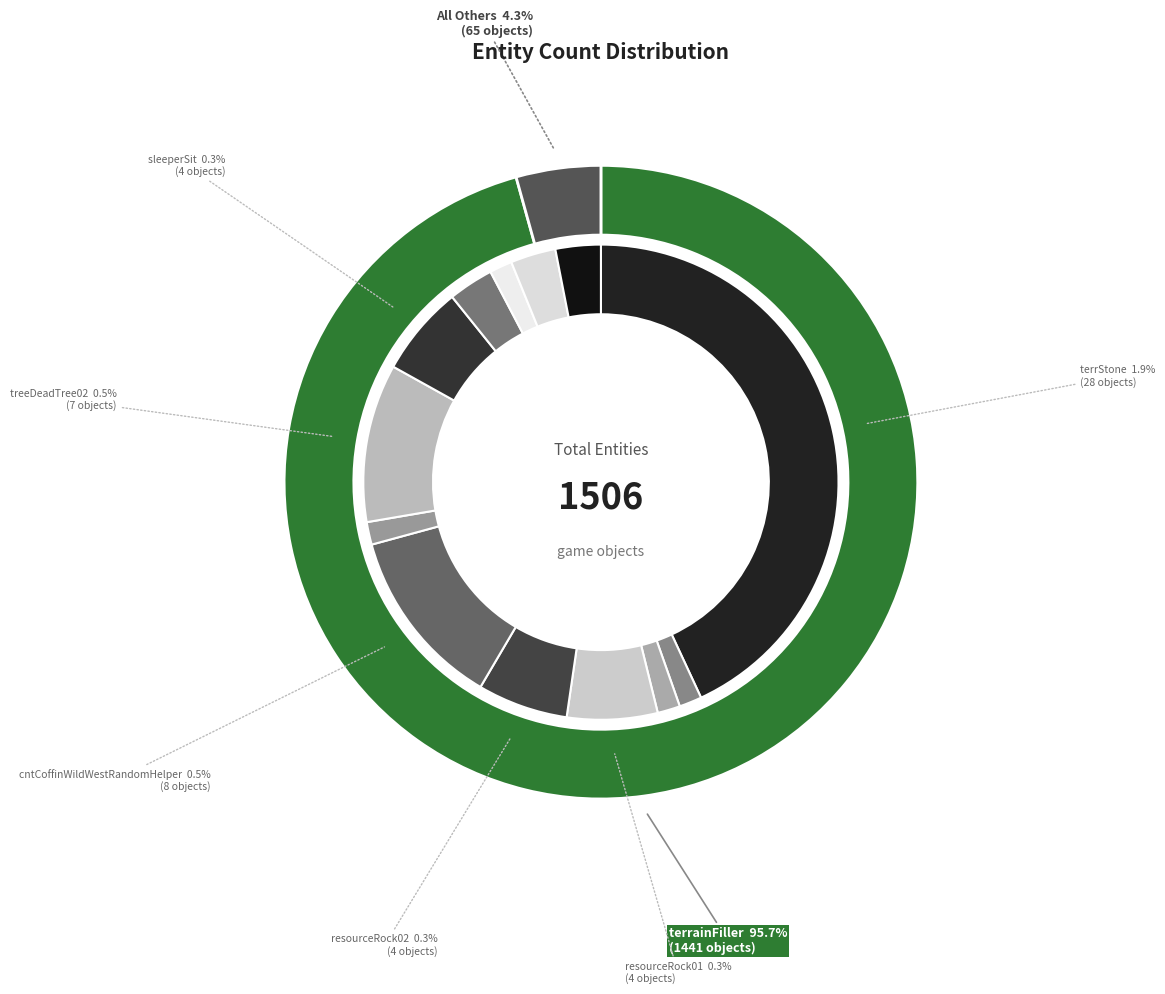

What is the largest slice in the pie chart?

terrainFiller